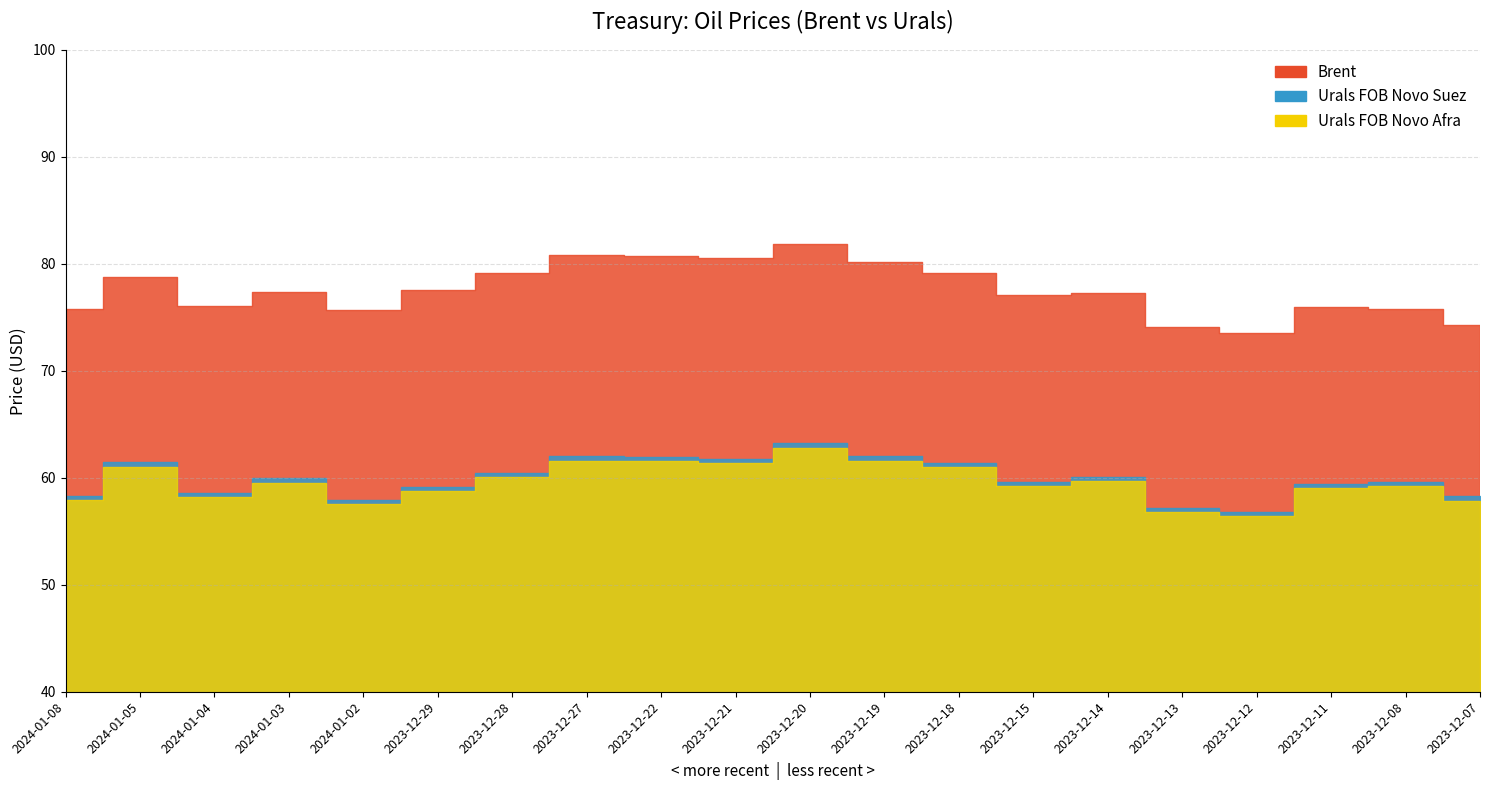

Read the Urals FOB Novo Suez value at 2024-01-02.

58.0